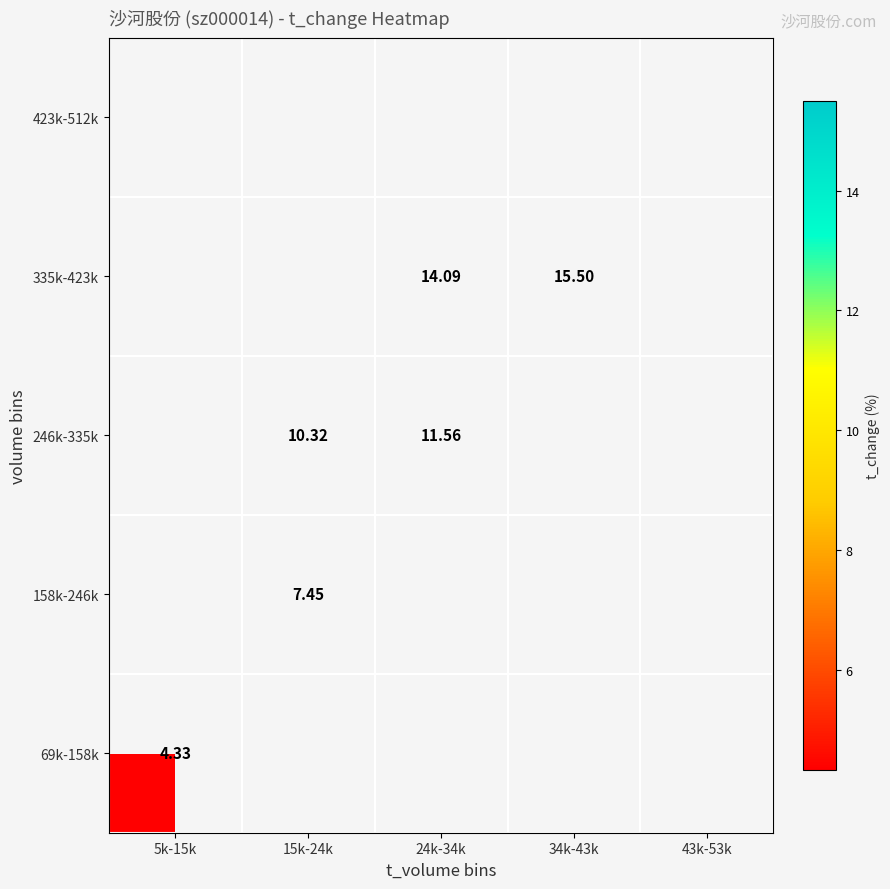

List the series in order of their peak value, lowest first.

69k-158k, 158k-246k, 246k-335k, 335k-423k, 423k-512k